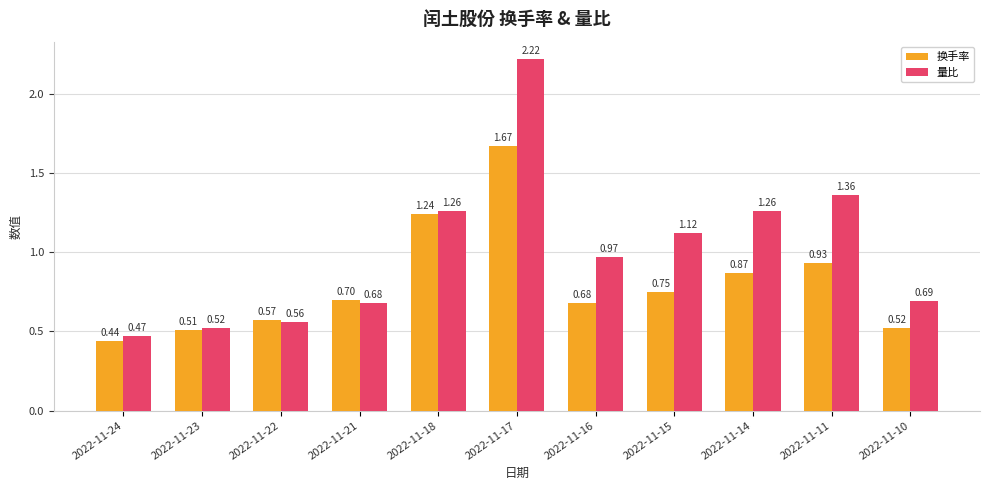

What is the value of the 量比 bar at the 11th from the left?

0.7